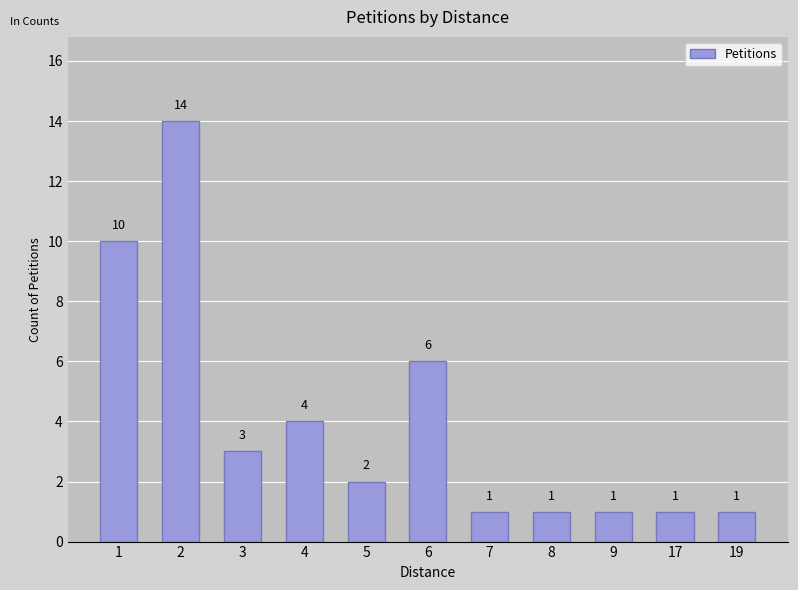

What is the sum of the values at 4 and 17?

5